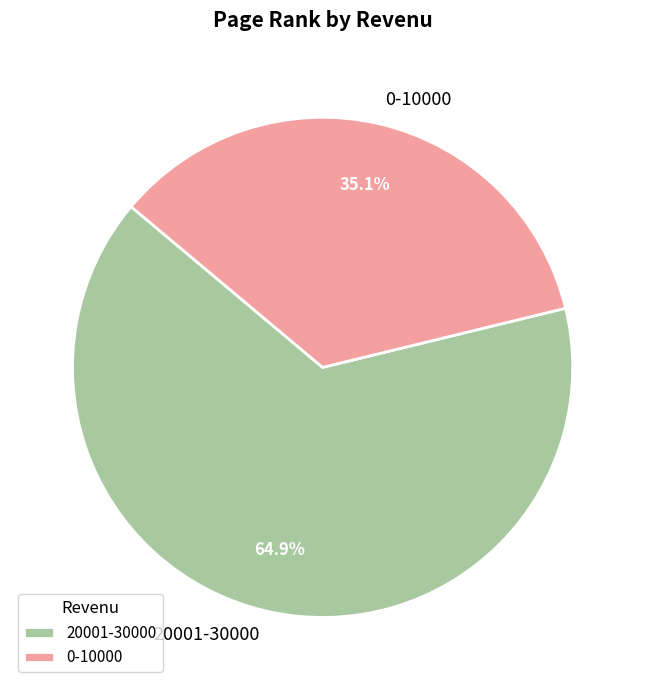

Rank the categories by value from lowest to highest.

0-10000, 20001-30000